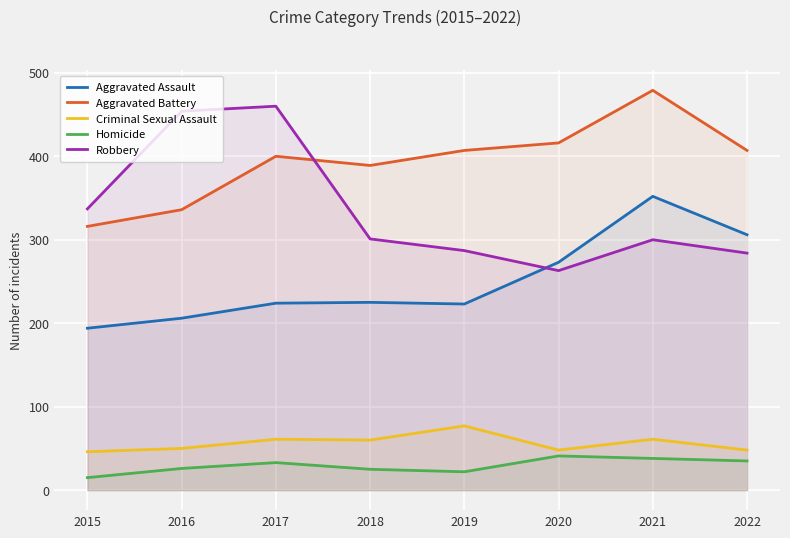

The value of Robbery at 2018 is 301. True or false?

True